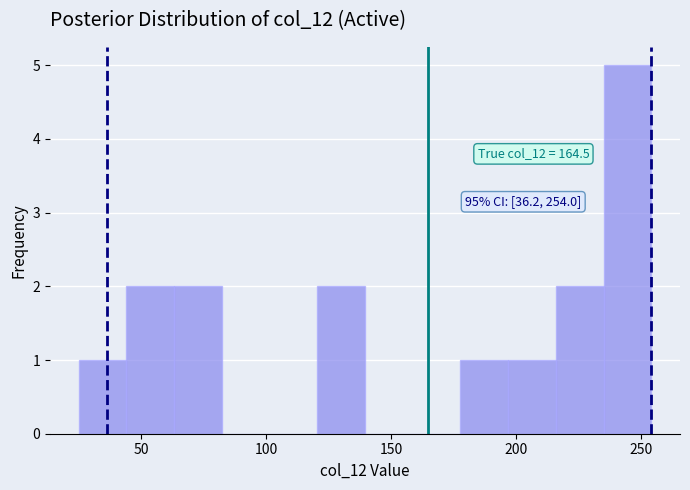

Read against the x-axis, roughly where is the centre of the tallest bar?

245